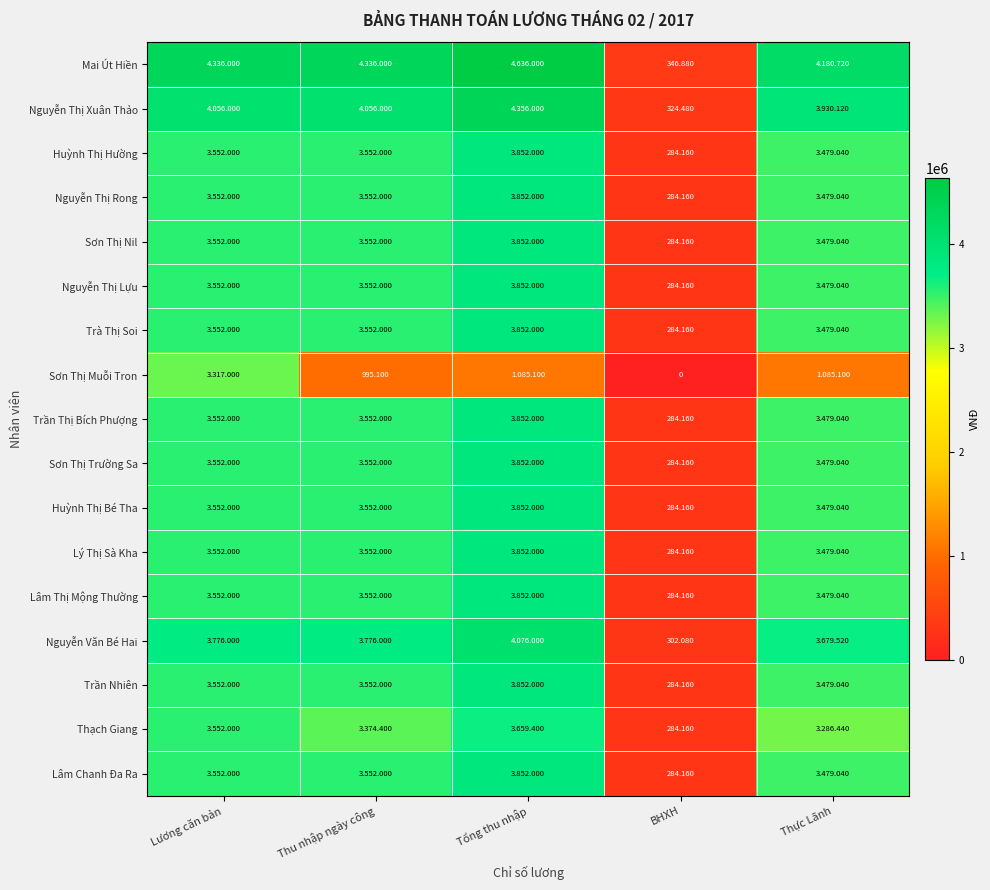

At which category is the sum across all series the highest?

Tổng thu nhập